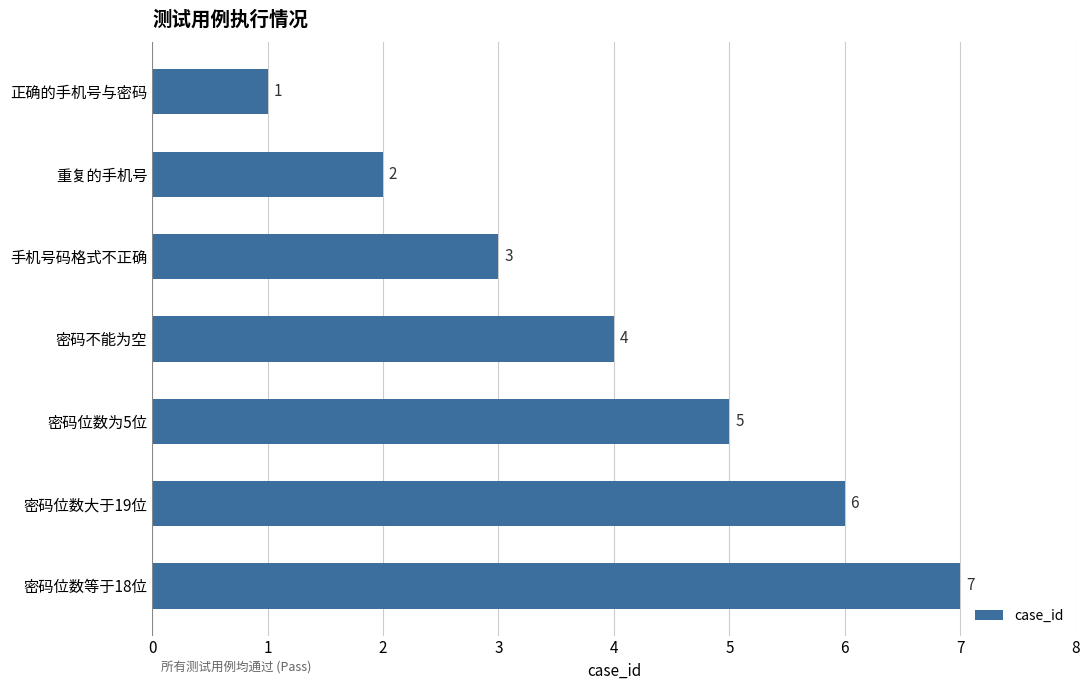

List the labels in order of value, smallest first.

正确的手机号与密码, 重复的手机号, 手机号码格式不正确, 密码不能为空, 密码位数为5位, 密码位数大于19位, 密码位数等于18位